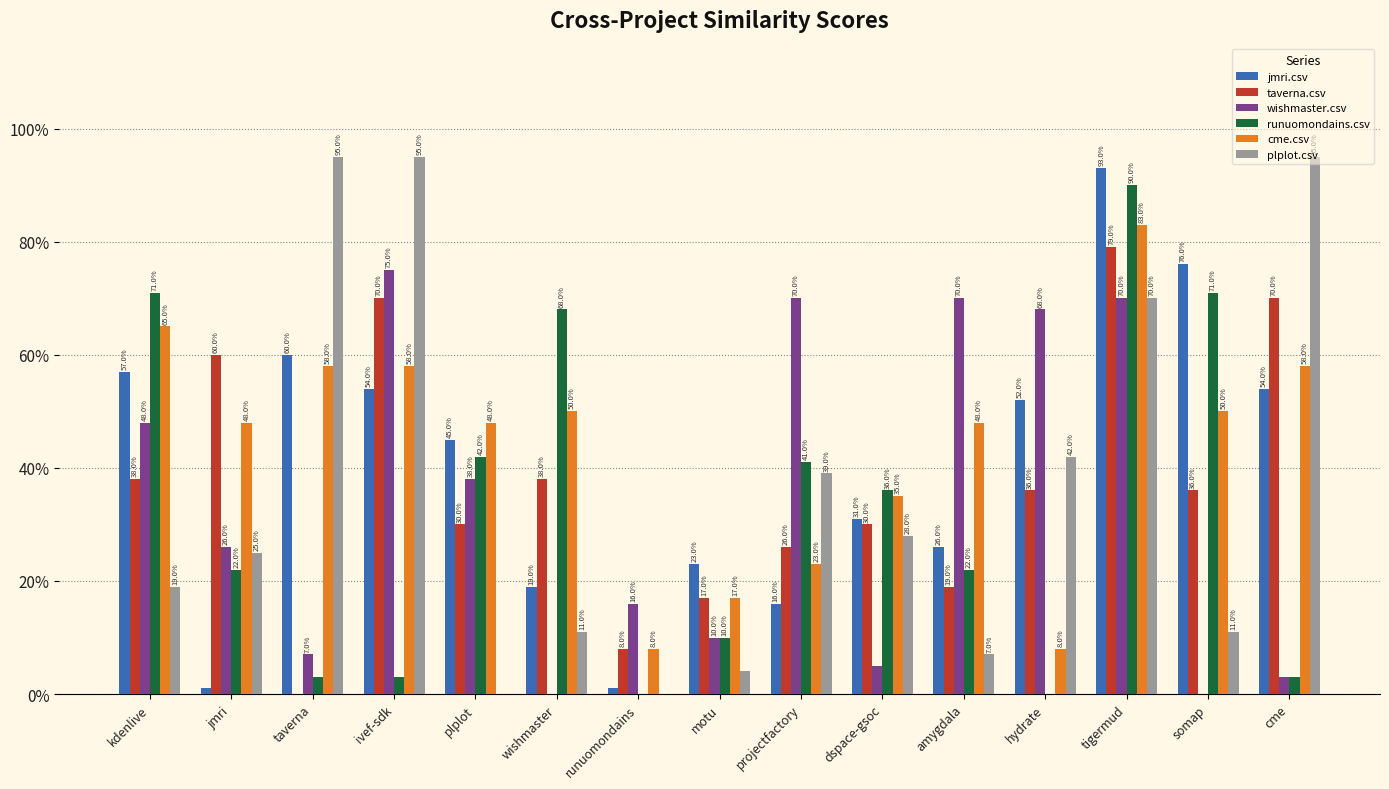

What is the label of the 15th bar from the left?

cme